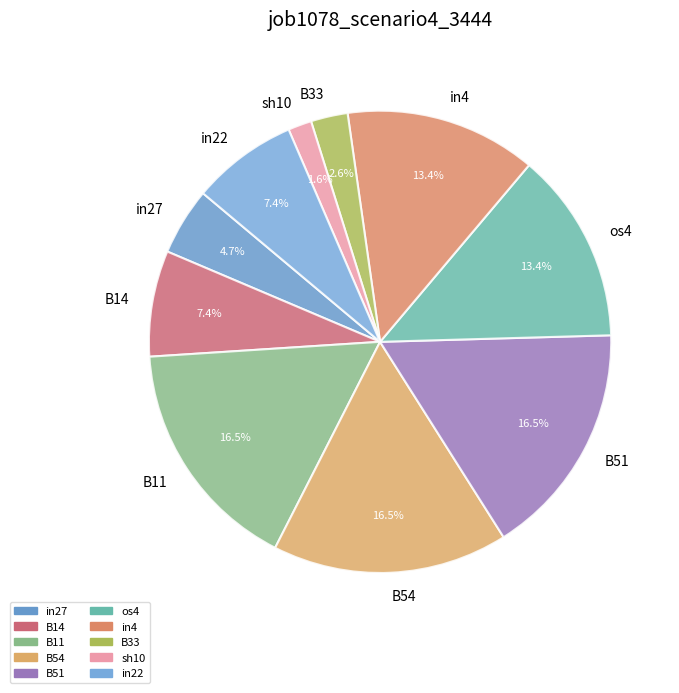

The in4 slice represents 13% of the pie. True or false?

True